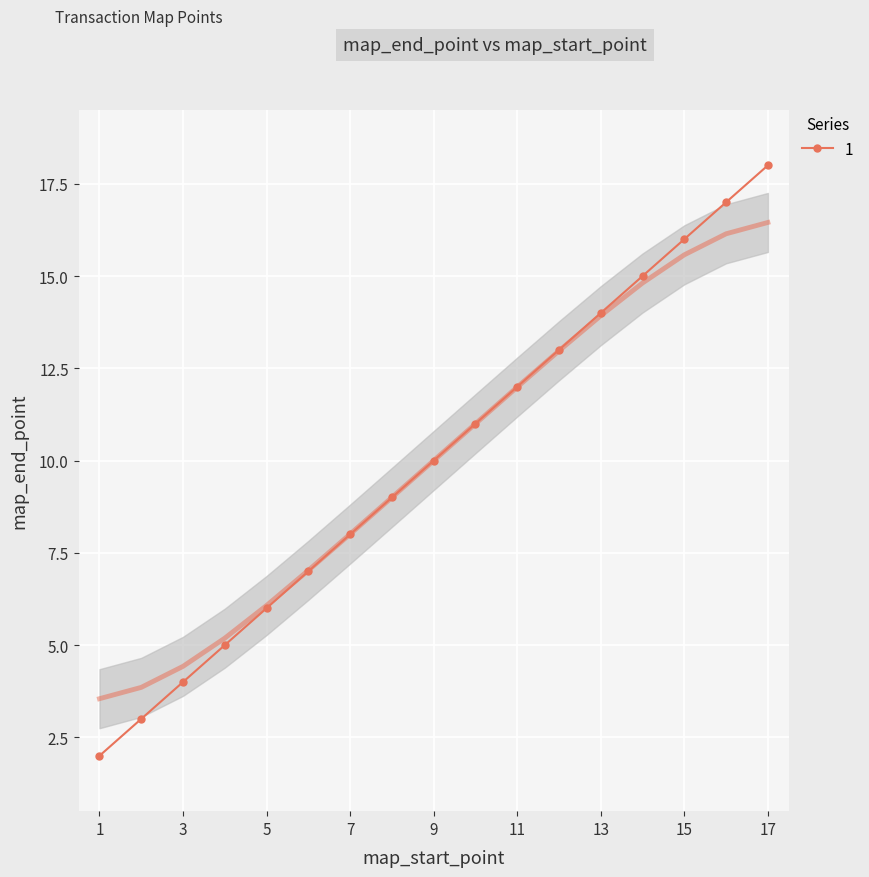

Between 14 and 4, which is larger?

14